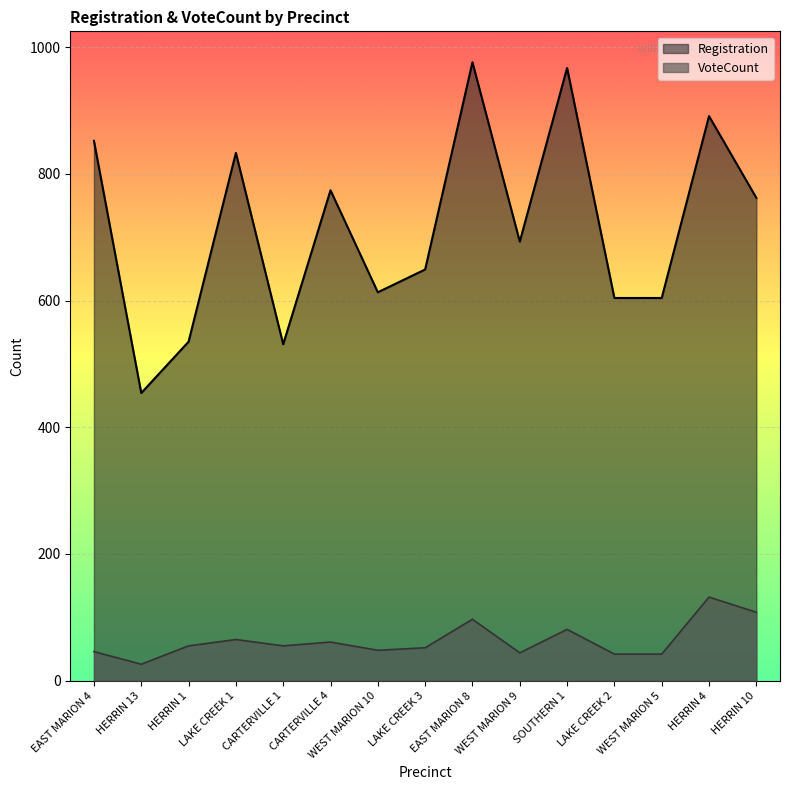

Rank the categories by Registration value from highest to lowest.

EAST MARION 8, SOUTHERN 1, HERRIN 4, EAST MARION 4, LAKE CREEK 1, CARTERVILLE 4, HERRIN 10, WEST MARION 9, LAKE CREEK 3, WEST MARION 10, LAKE CREEK 2, WEST MARION 5, HERRIN 1, CARTERVILLE 1, HERRIN 13